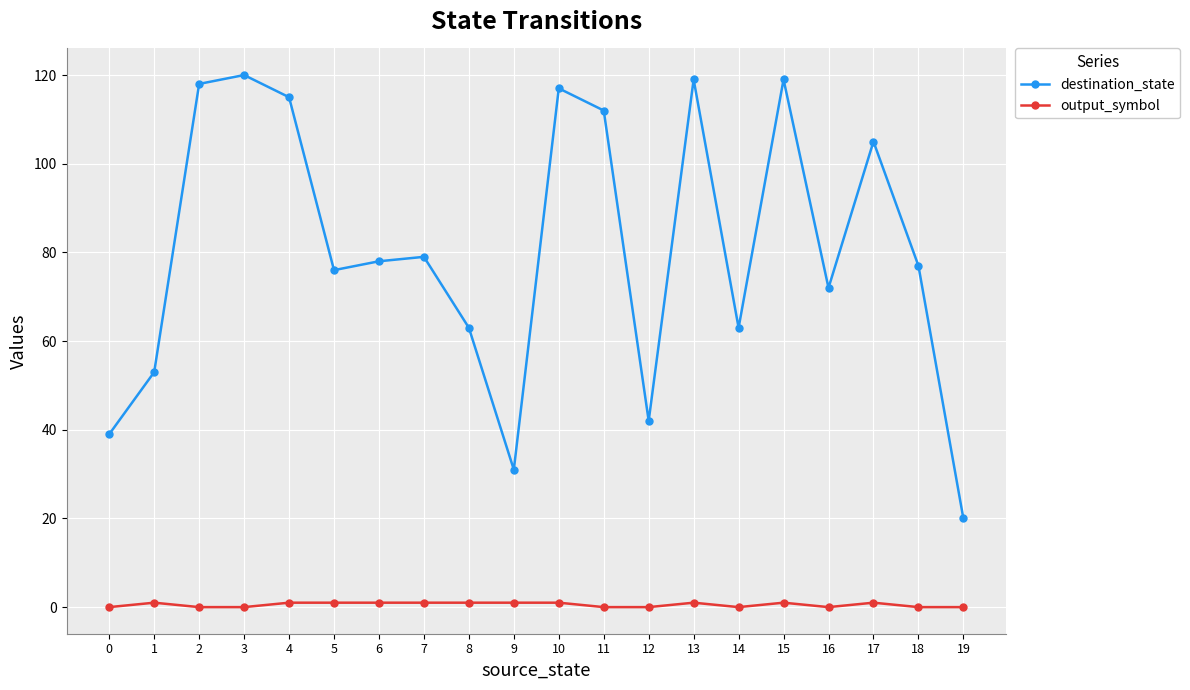

Which series changed the most between 9 and 17?

destination_state